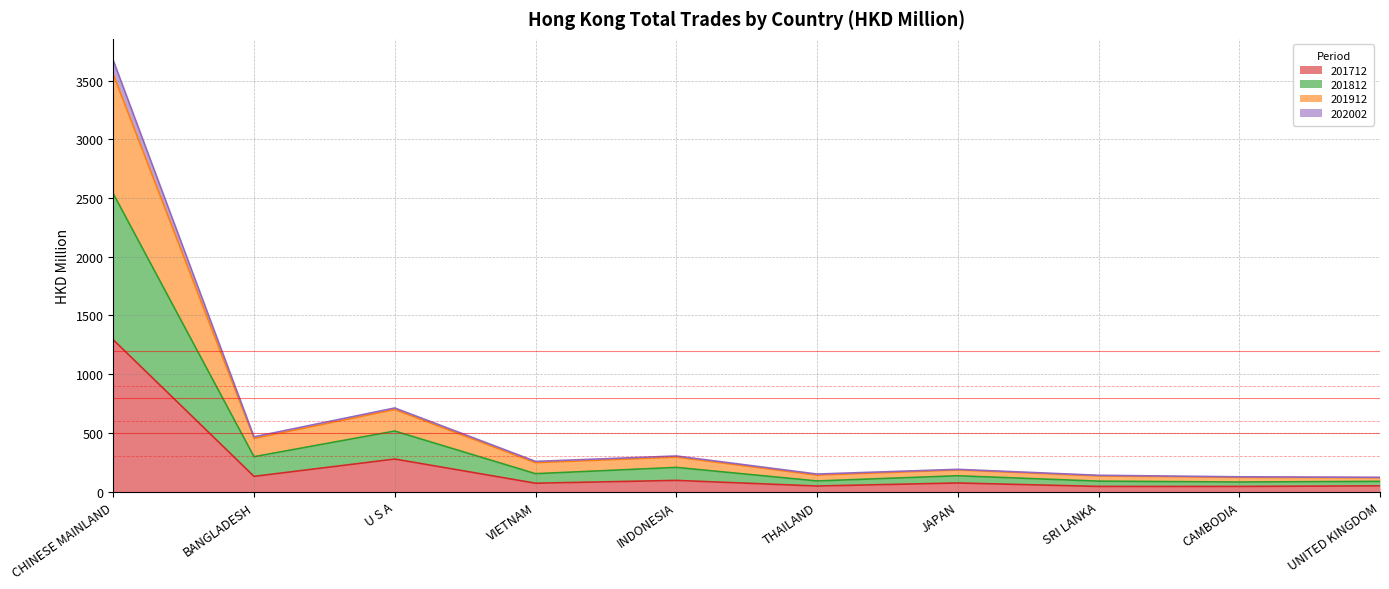

How many lines are shown in the chart?

4